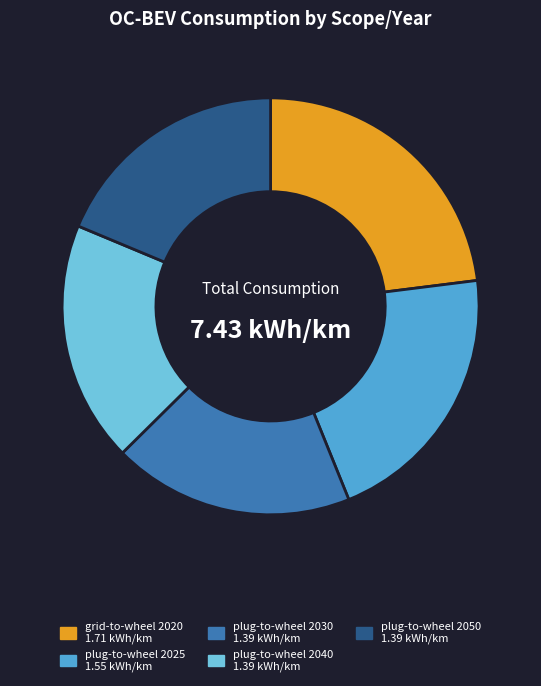

Do plug-to-wheel 2040 and plug-to-wheel 2030 together represent more than half of the pie?

No